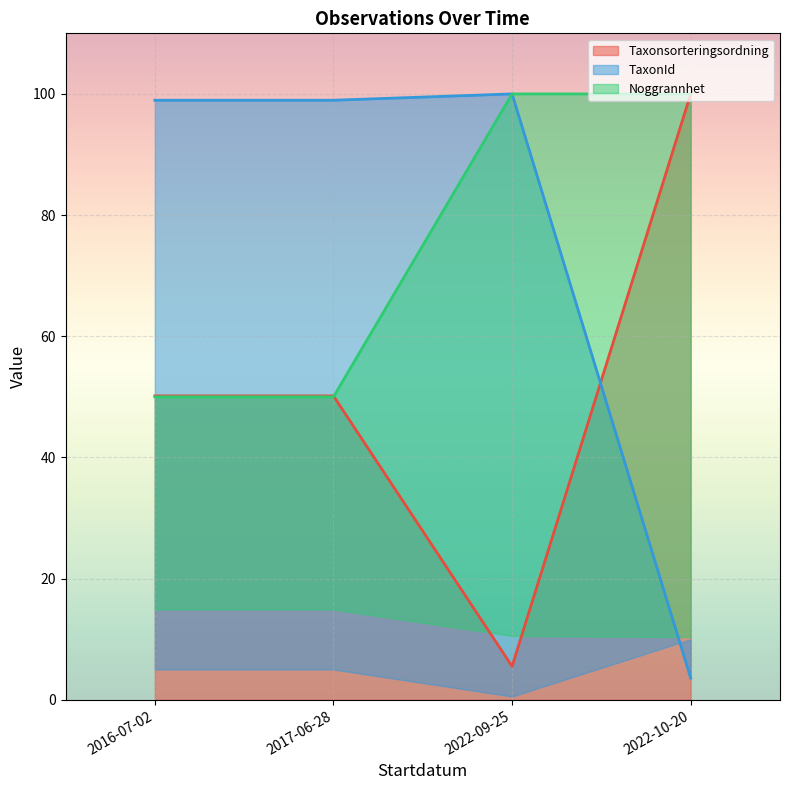

Reading left to right, list all the values displayed in this chart.

Taxonsorteringsordning: 50.2	50.2	5.5	100.0
TaxonId: 99.0	99.0	100.0	3.6
Noggrannhet: 50.0	50.0	100.0	100.0